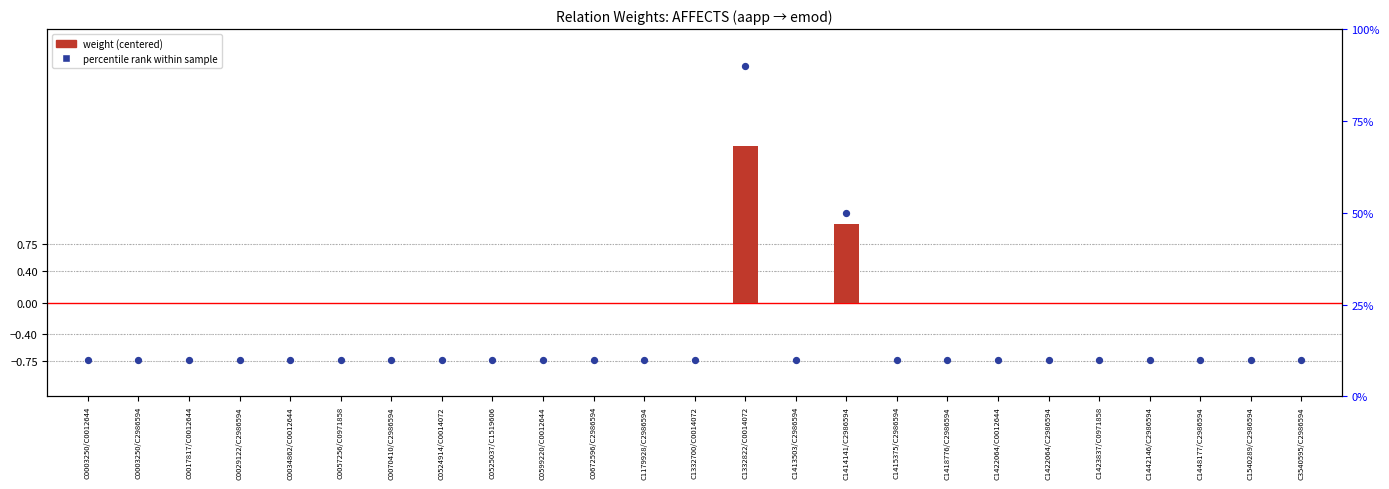

At how many categories does at least one series exceed 0?

25